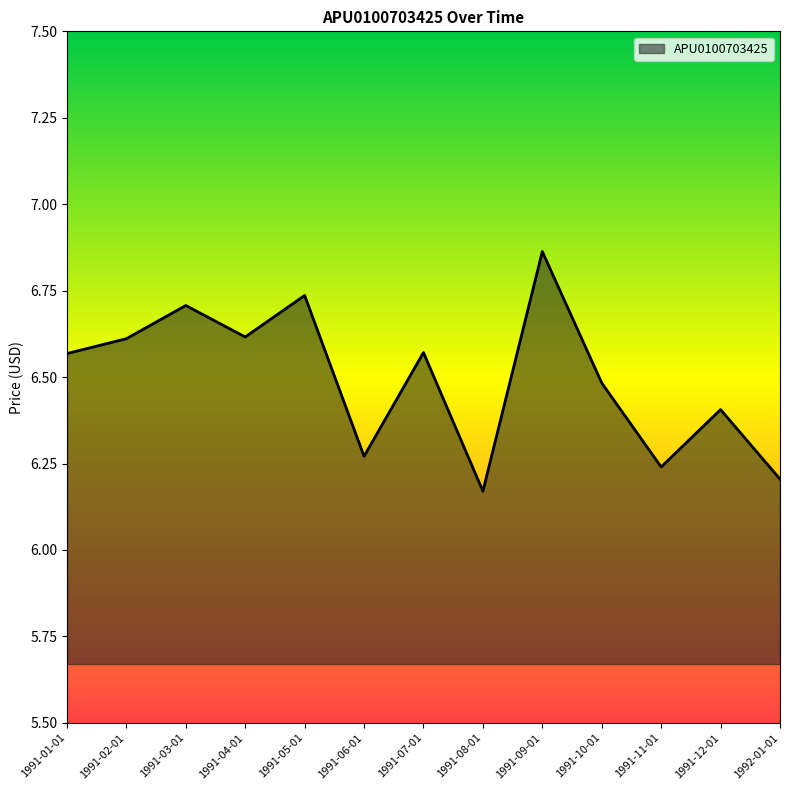

True or false: the data has more than 0 interior local peaks.

True